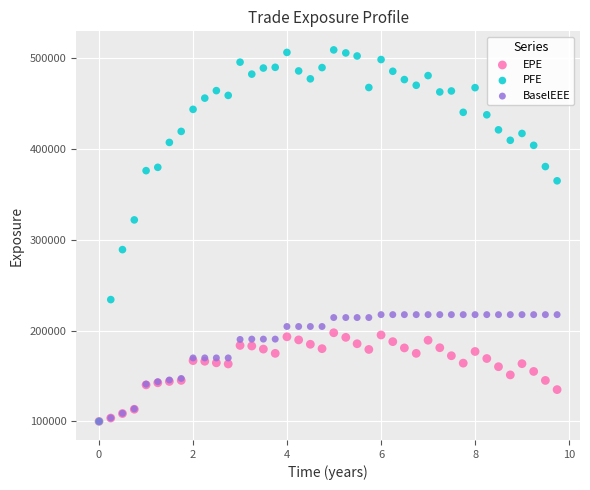

What are all the series names shown in the legend?

EPE, PFE, BaselEEE